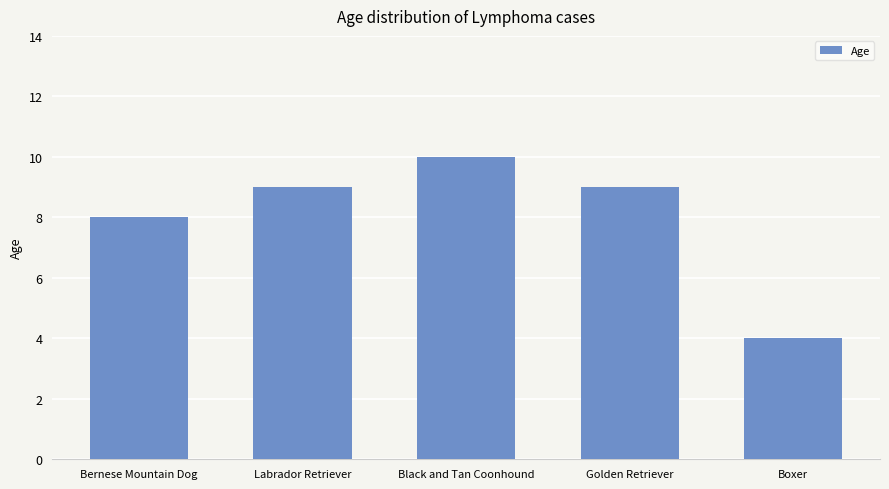

What is the approximate value at Labrador Retriever?

9